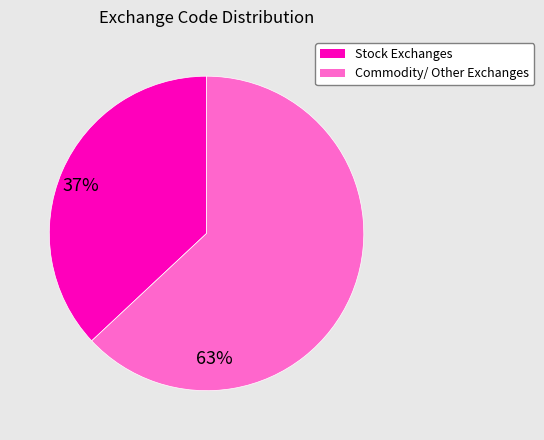

Does any single category account for the majority?

Yes